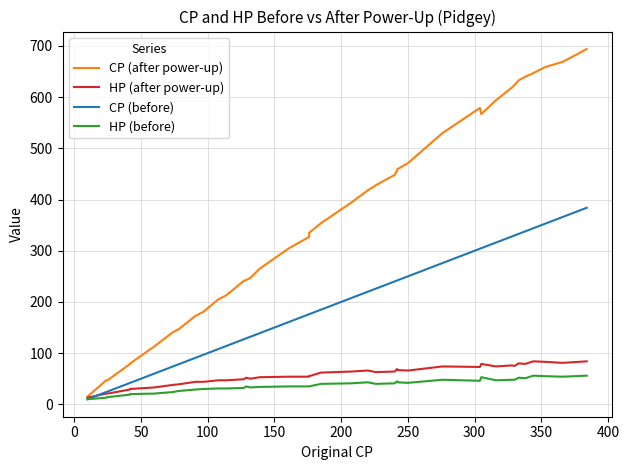

Rank the series by their maximum value, from lowest to highest.

HP (before), HP (after power-up), CP (before), CP (after power-up)